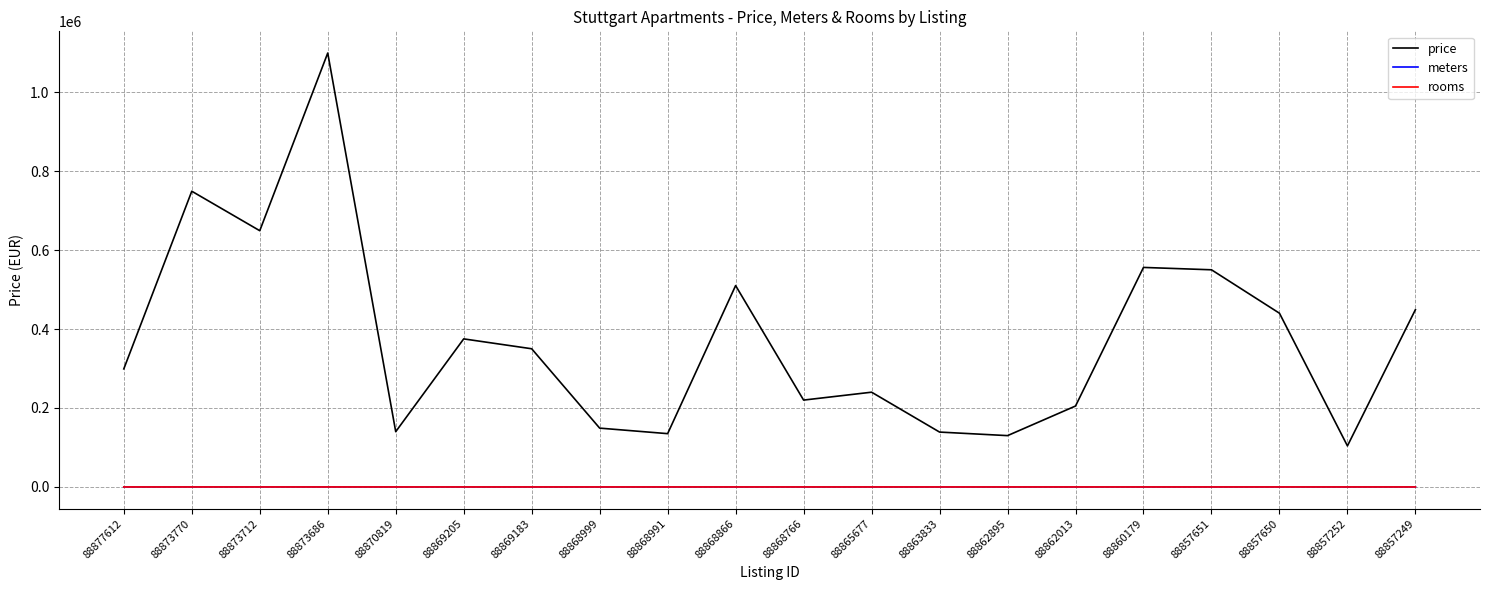

True or false: price has a value of 489326 at 88869183.

False